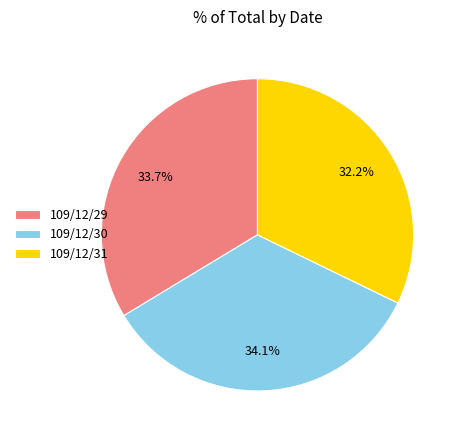

Is 109/12/29 the majority of the pie?

No